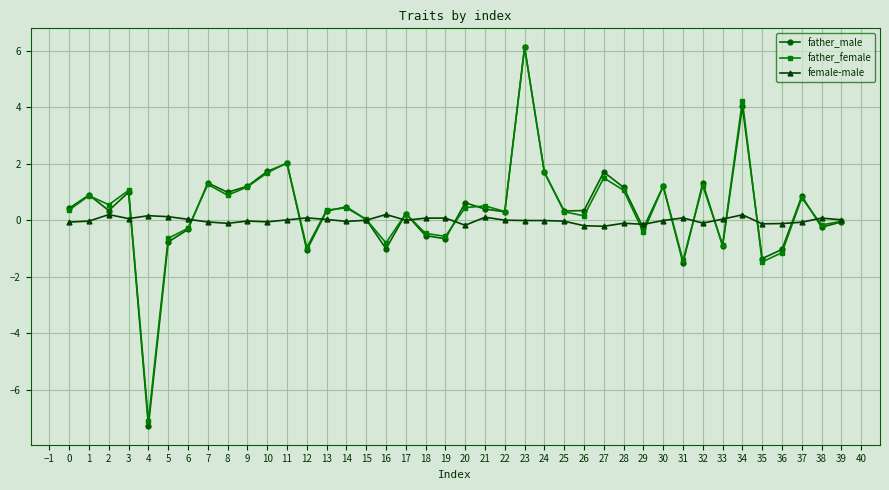

The value of female-male at 13 is 0.0. True or false?

True